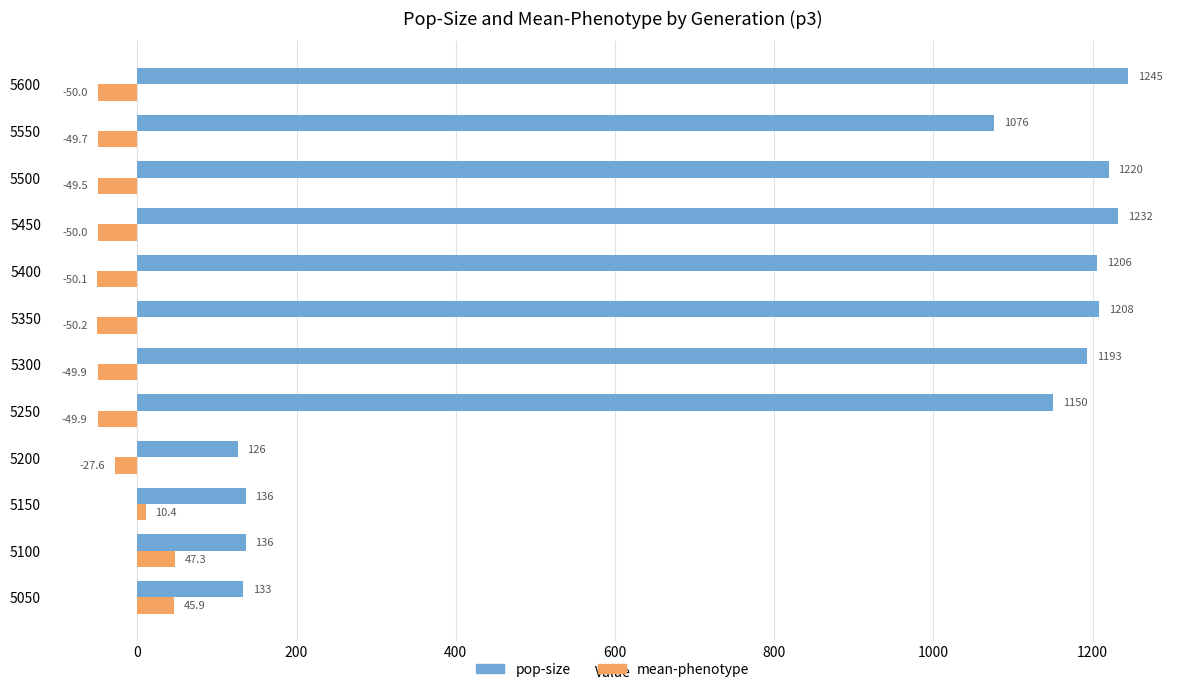

Is it true that mean-phenotype equals -49.9 at 5250?

True